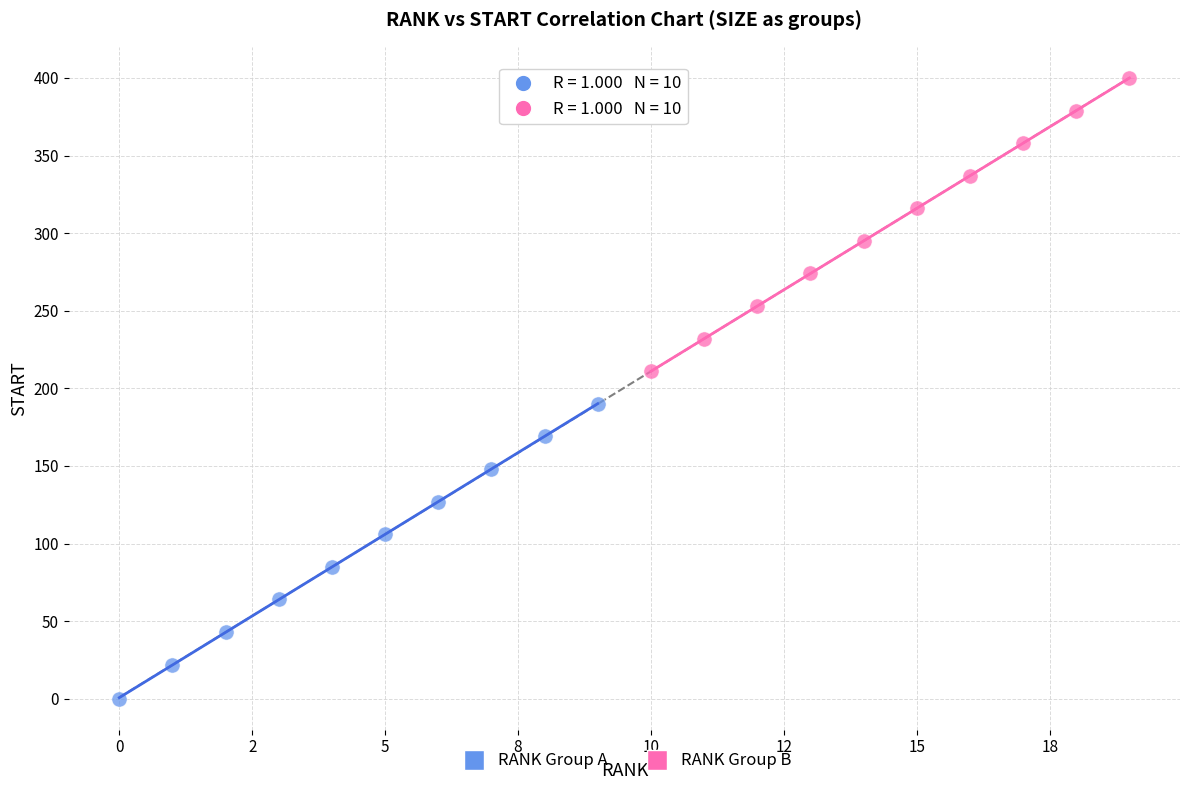

Which series reaches the maximum Y coordinate?

RANK Group B